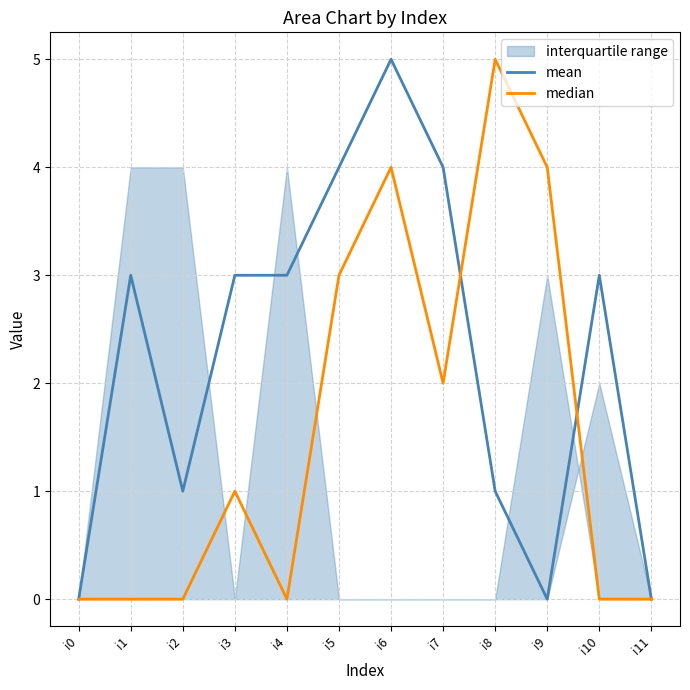

Is it true that mean equals 0 at i9?

True